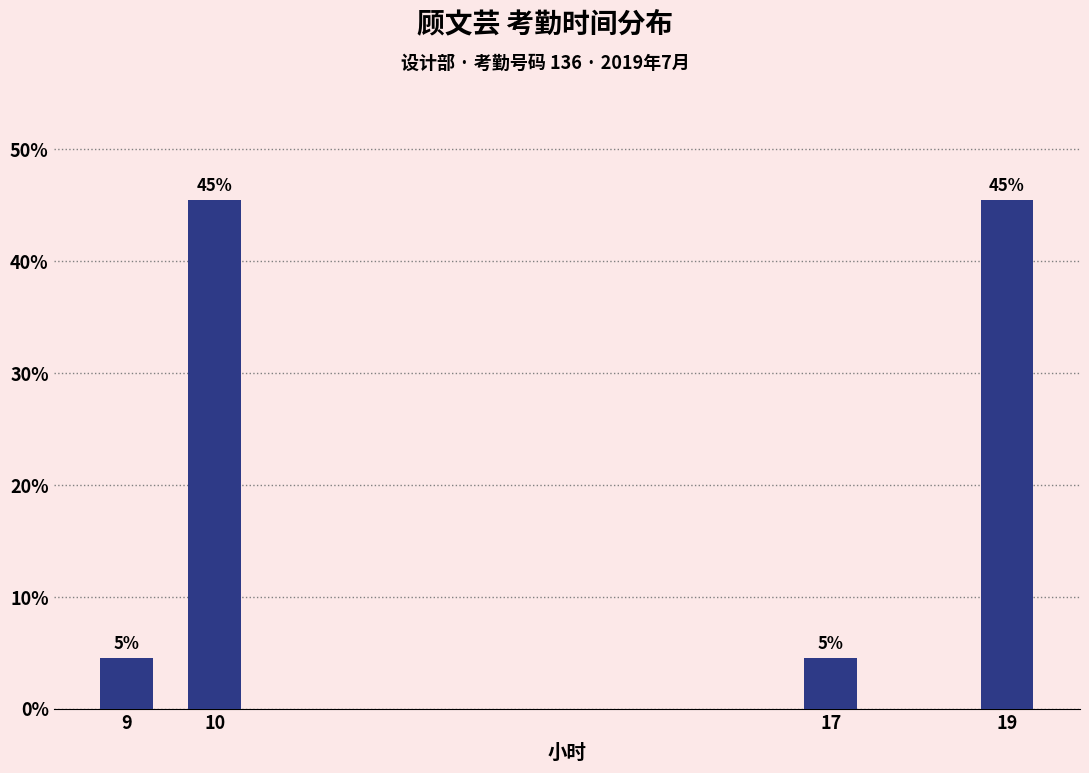

Does the chart contain any negative values?

No